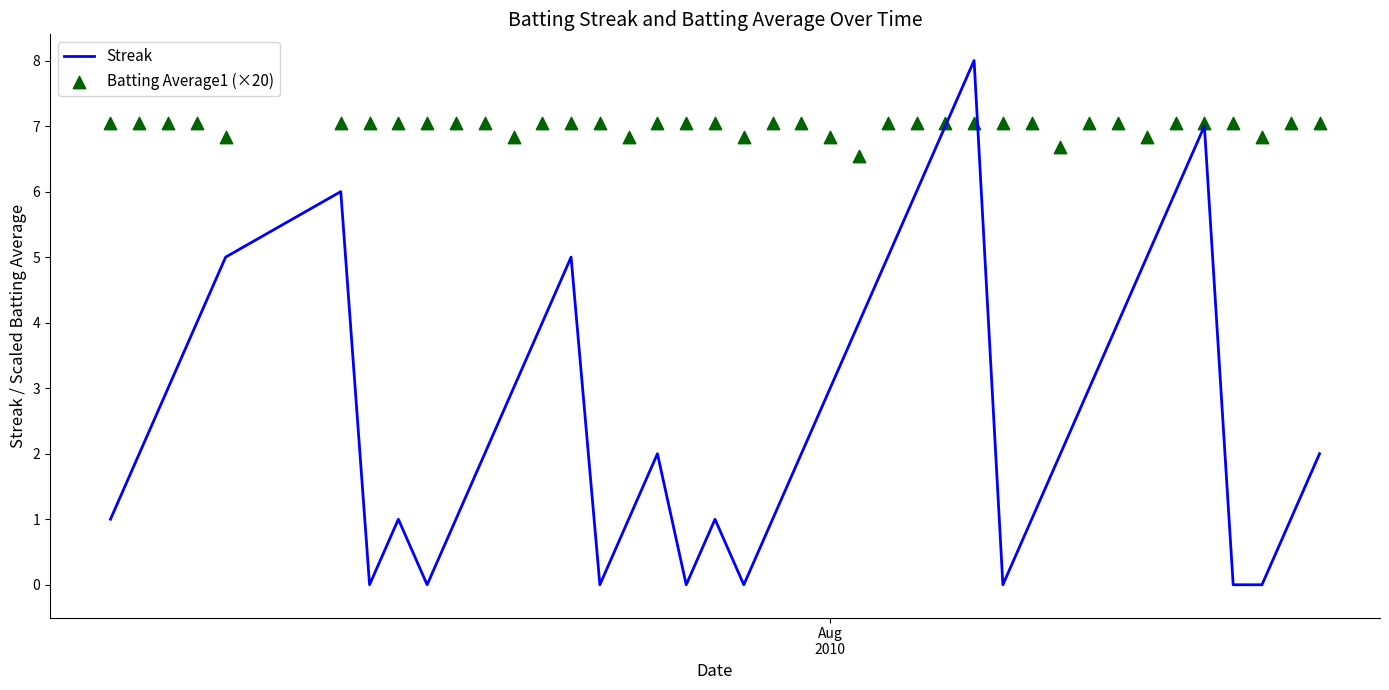

Is the value of Batting Average1 (×20) at 36 greater than the value of Streak at 18?

Yes